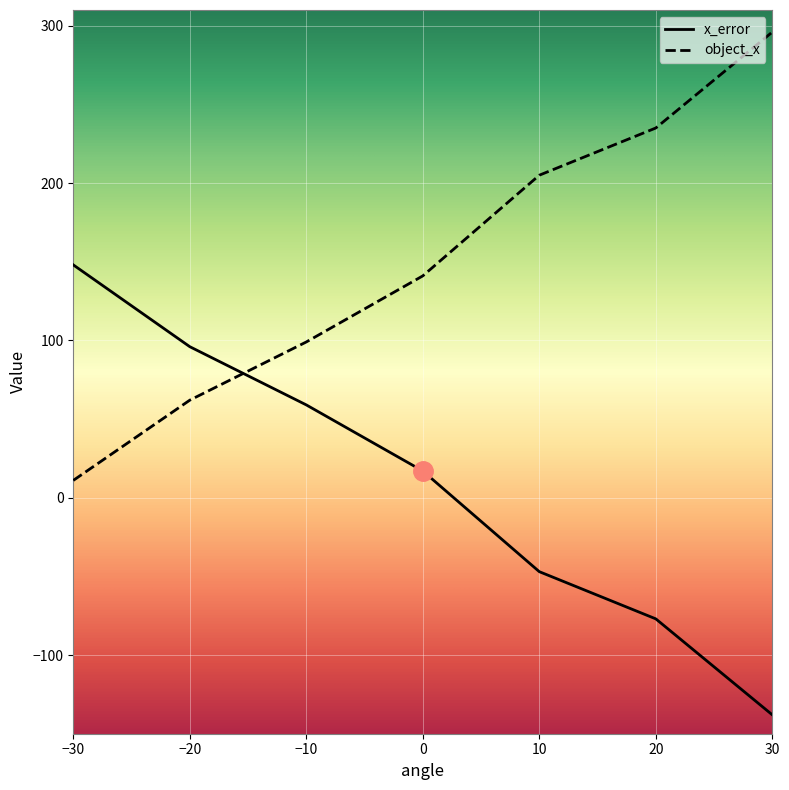

How many lines are shown in the chart?

2